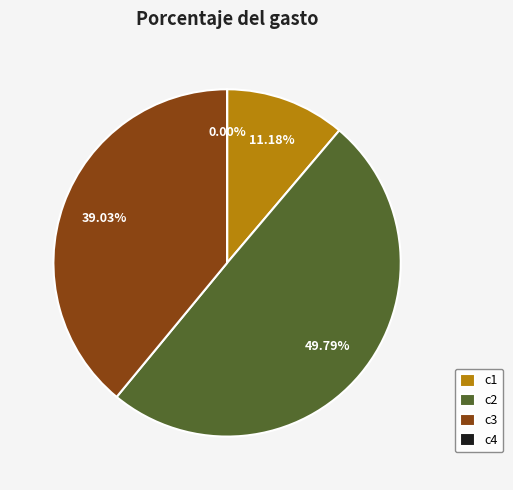

Is there a majority slice in this chart?

No